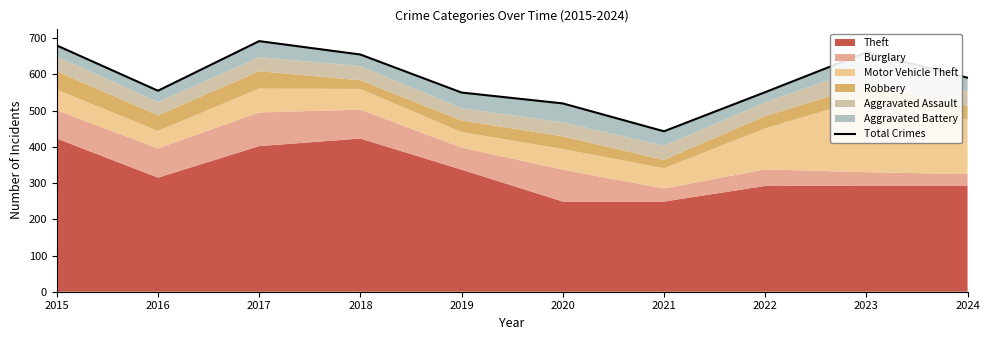

What is the value of the 4th point from the left?

655